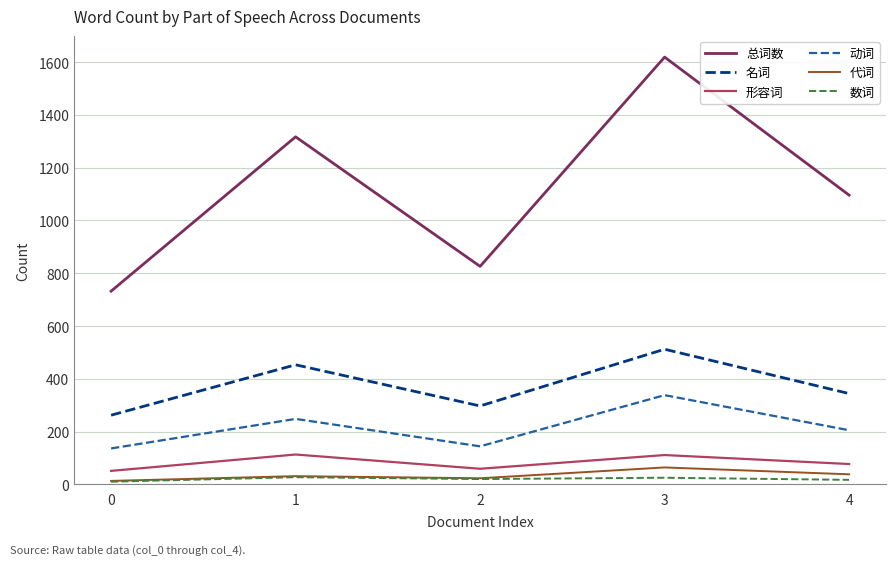

Is it true that 名词 equals 159 at 0?

False